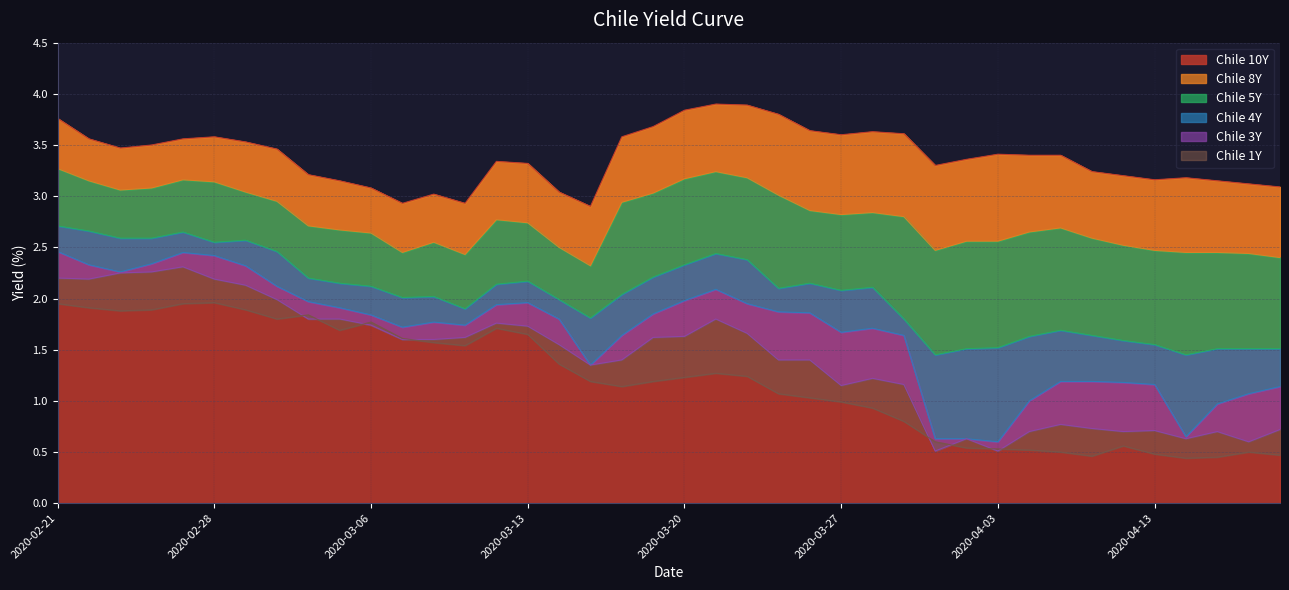

The Chile 1Y series shows 0.5 at 2020-04-17. True or false?

True